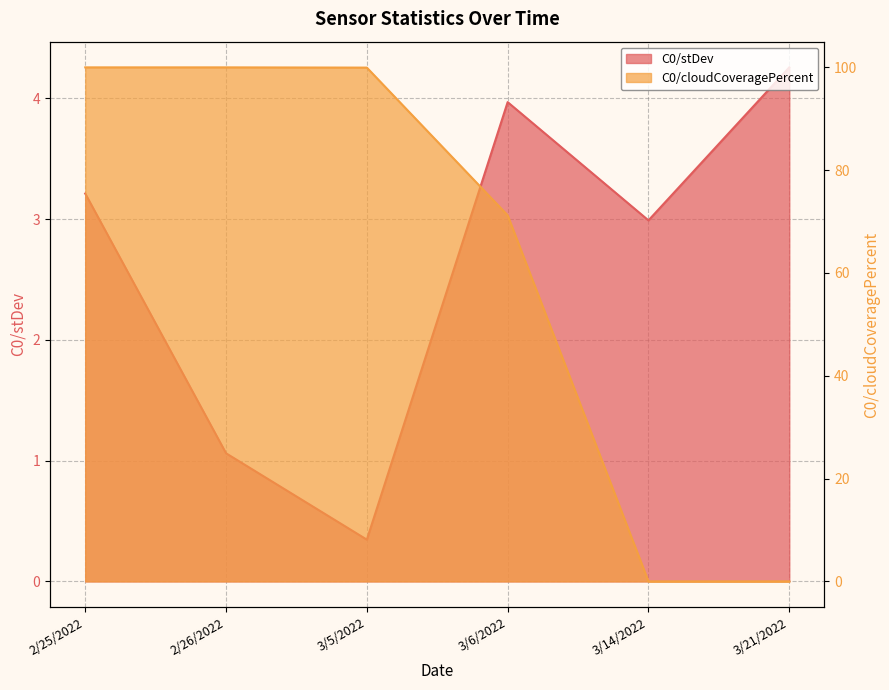

At which label does C0/stDev reach its minimum?

3/5/2022